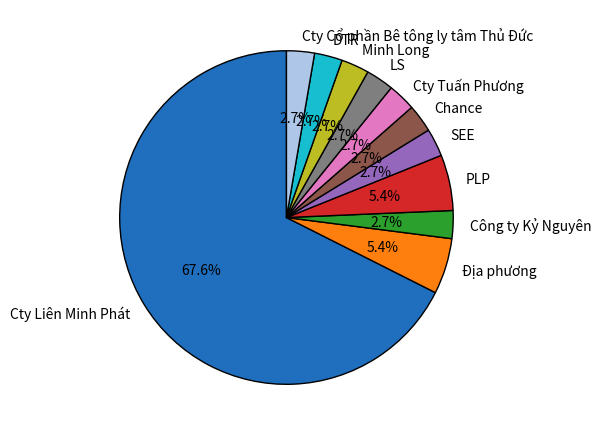

Approximately how many times larger is the value at Minh Long compared to Chance?

1.0